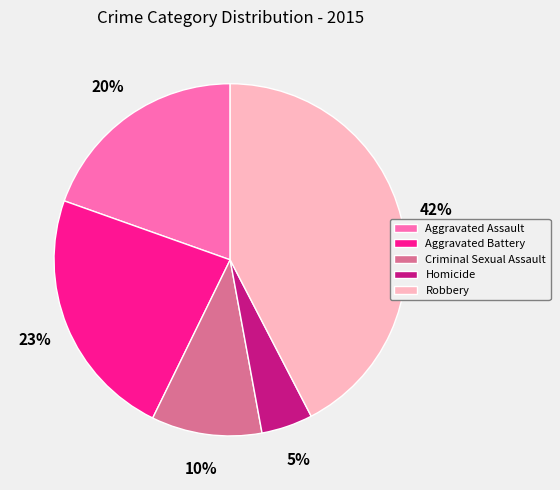

To the nearest percent, what portion does Homicide represent?

5%